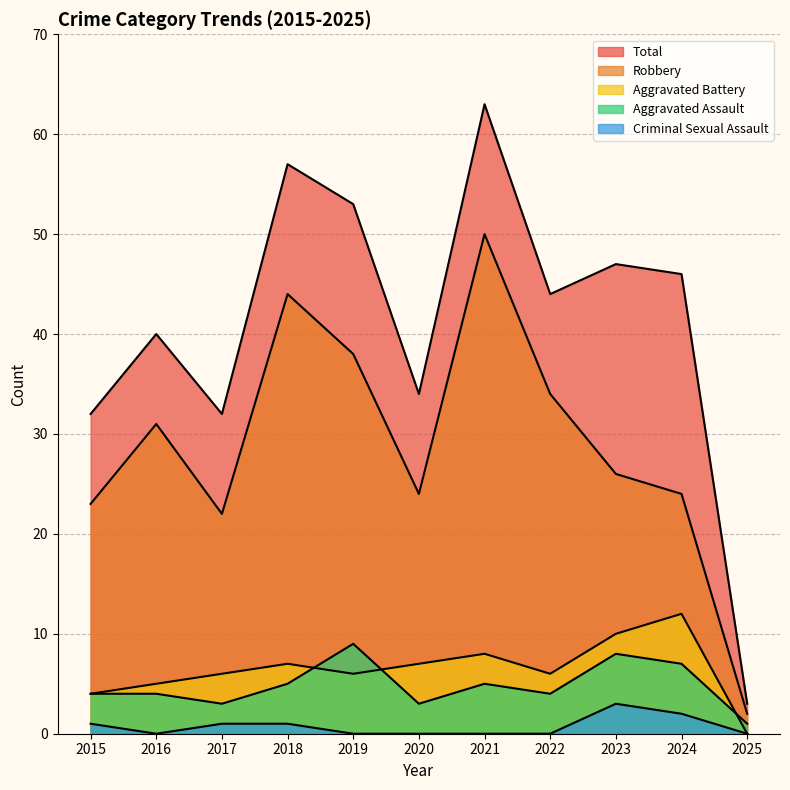

Which series has the largest range (max minus min)?

Total